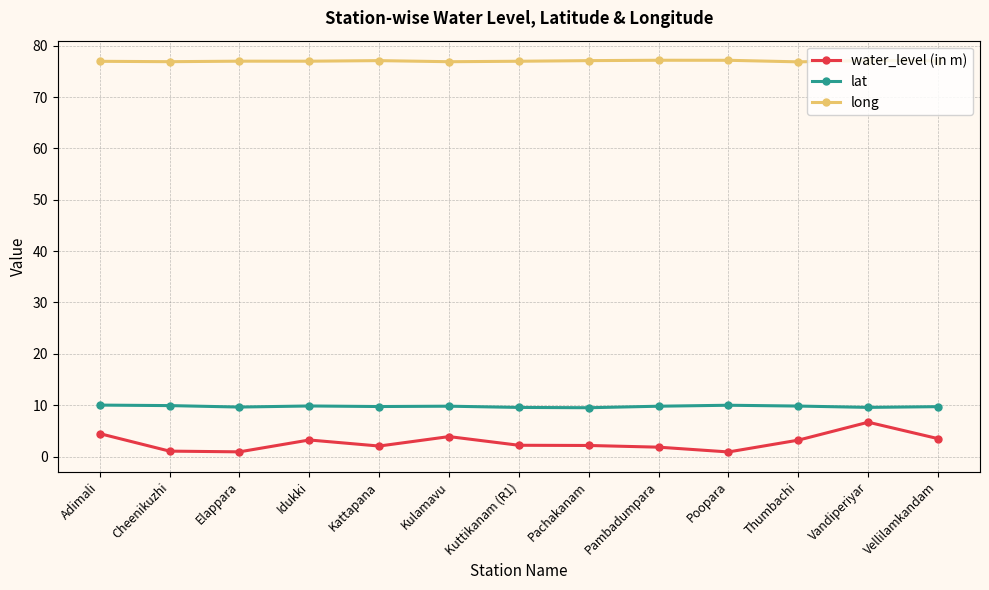

Between Pambadumpara and Elappara, which is larger?

Pambadumpara